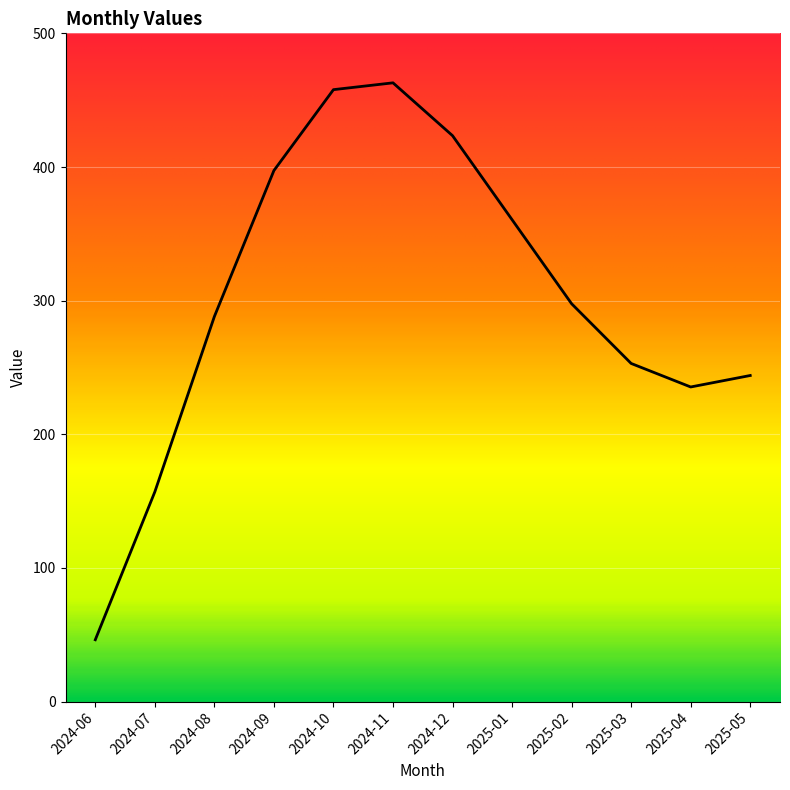

What is the greatest value displayed?

463.1